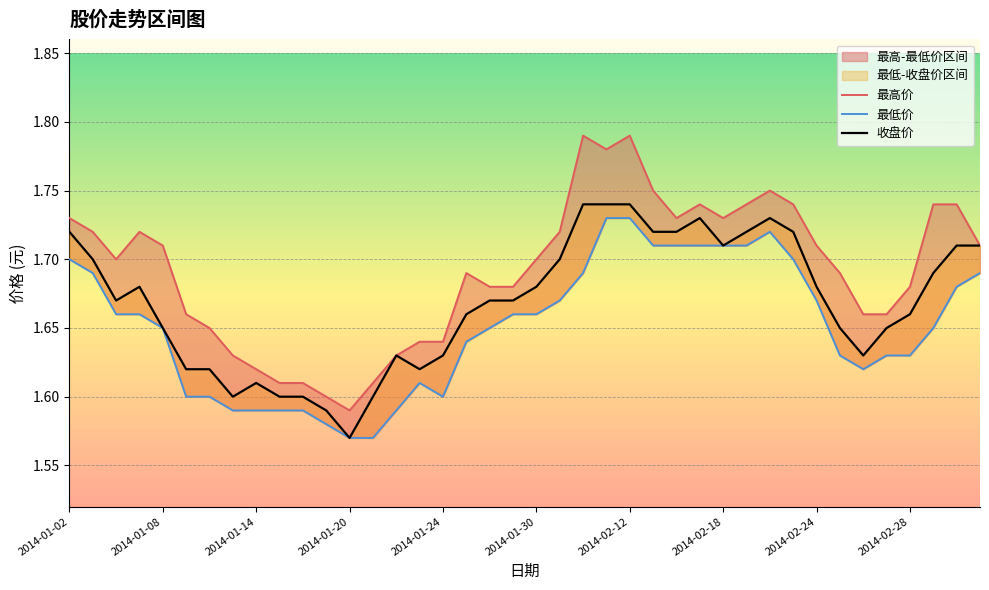

True or false: 收盘价 has a value of 2.6 at 21.

False